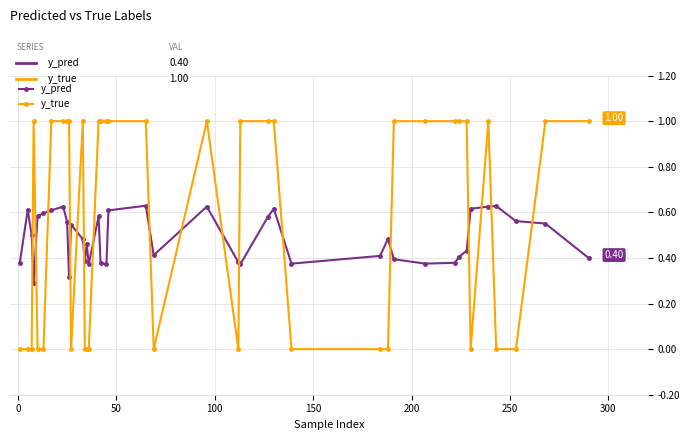

Rank the series by their average value, from highest to lowest.

y_true, y_pred